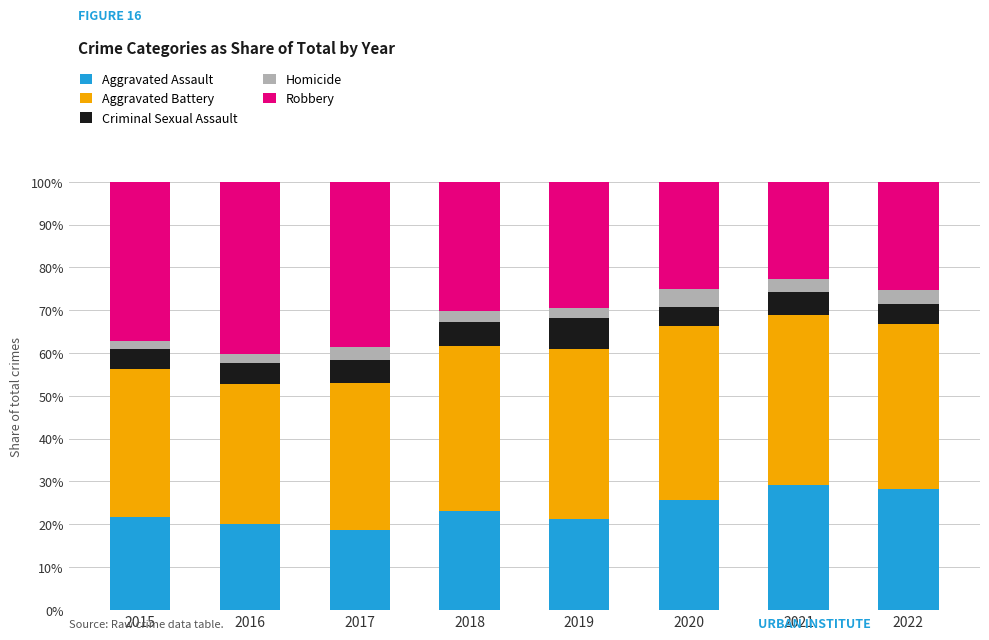

What is the maximum value for Aggravated Assault?

29.2